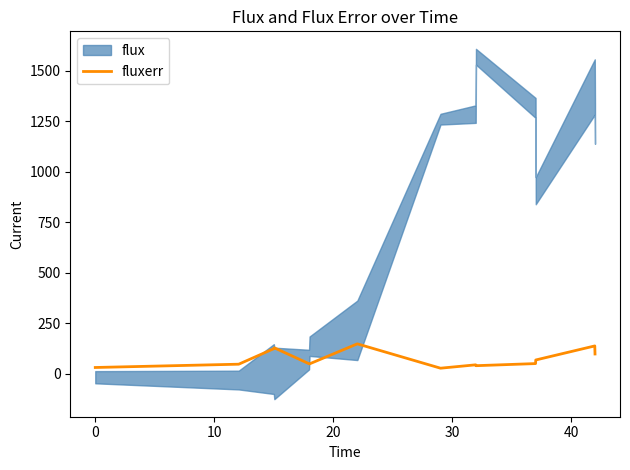

True or false: there are more than 0 points higher than both neighbors.

True